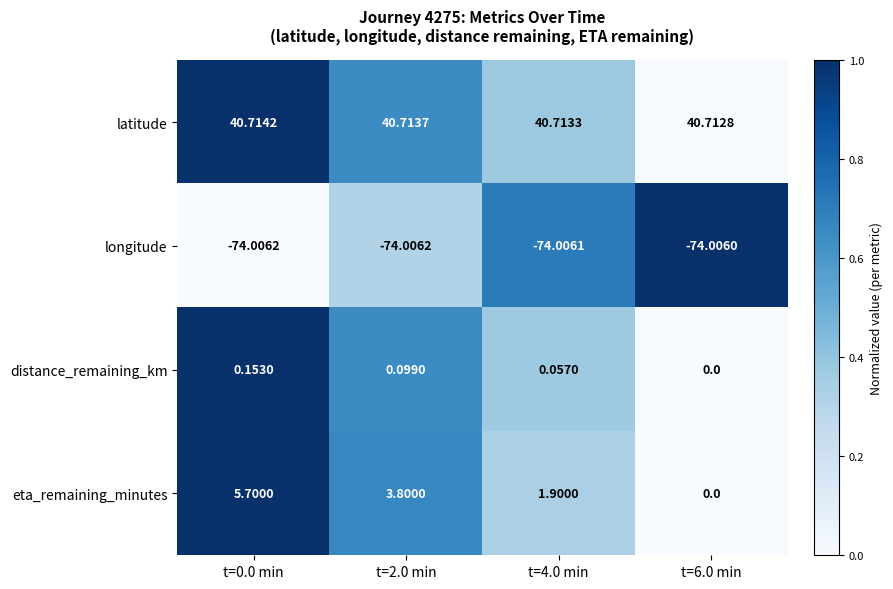

List the series in order of their peak value, highest first.

latitude, eta_remaining_minutes, distance_remaining_km, longitude